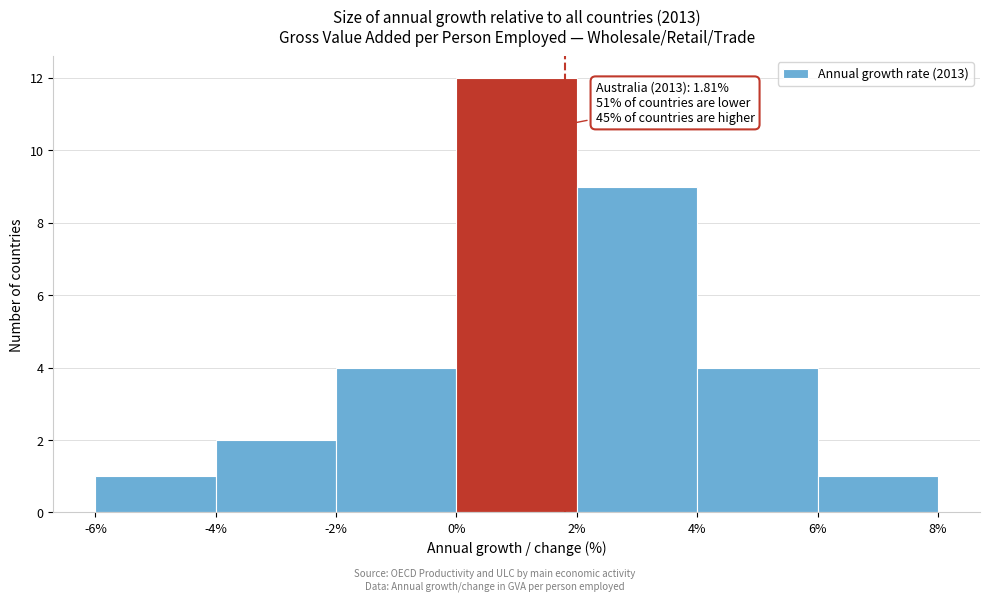

Which range on the x-axis has the tallest bar?

0% to 2%